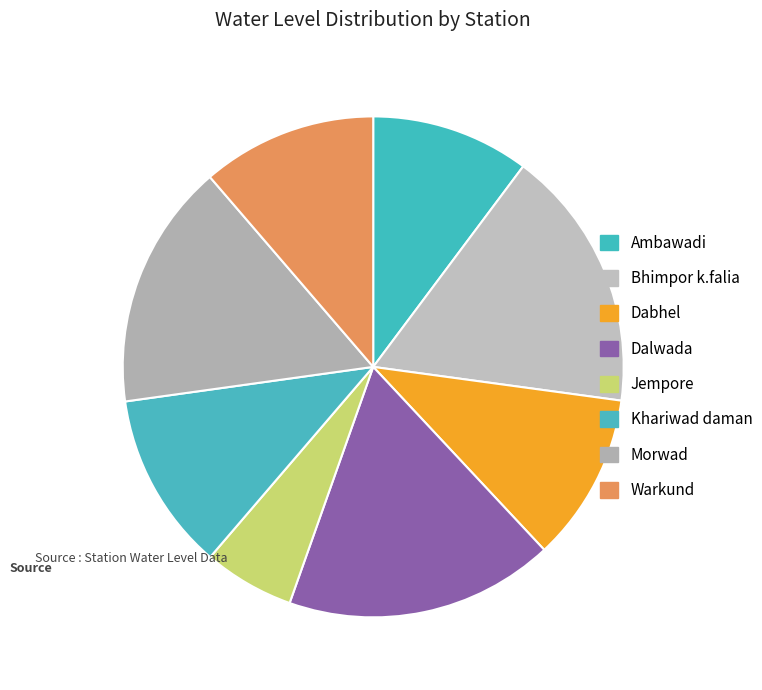

To the nearest percent, what is the average slice percentage?

12%